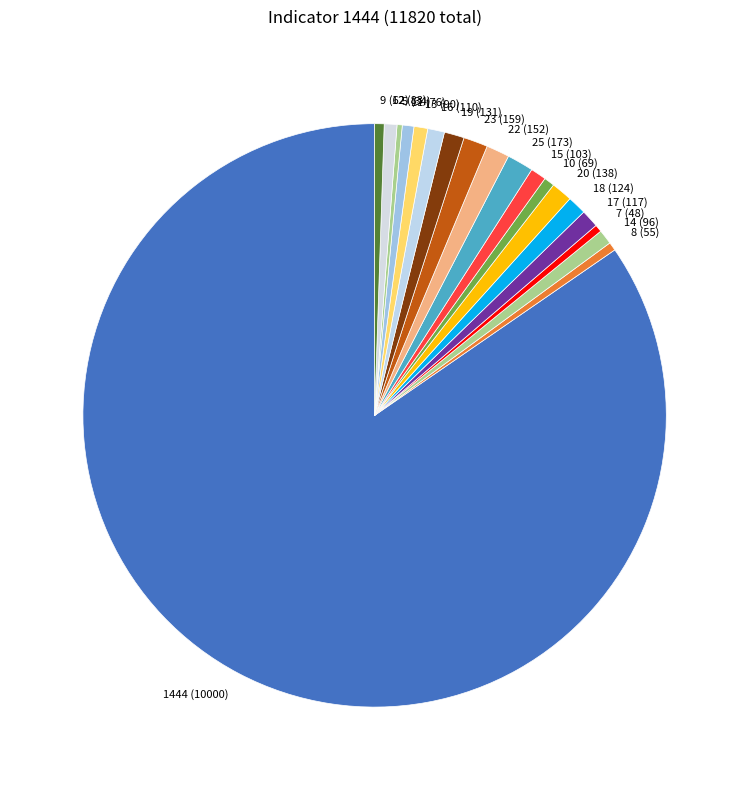

Which has a higher value, 16 (110) or 7 (48)?

16 (110)